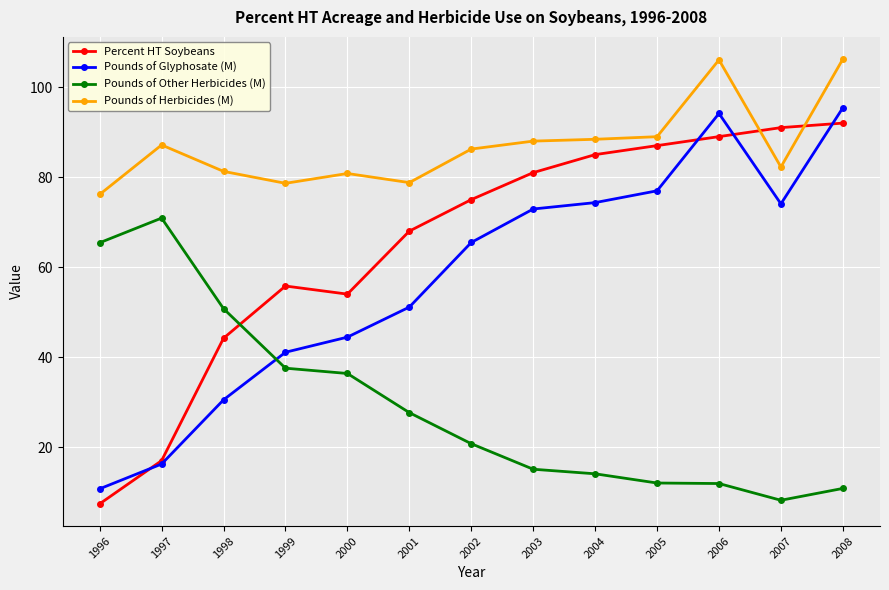

Which category has the lowest value in the Pounds of Herbicides (M) series?

1996